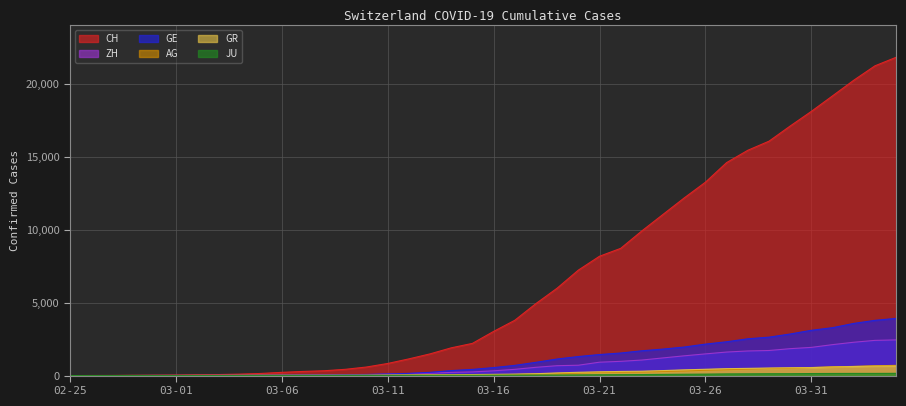

Between 2020-03-09 and 2020-03-29, which series saw the biggest shift?

CH